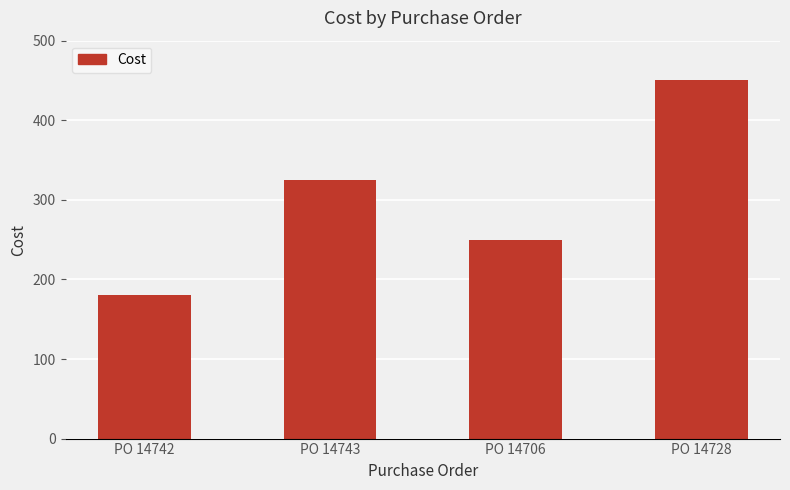

Reading left to right, what are all the values shown in this chart?

180	325	250	450